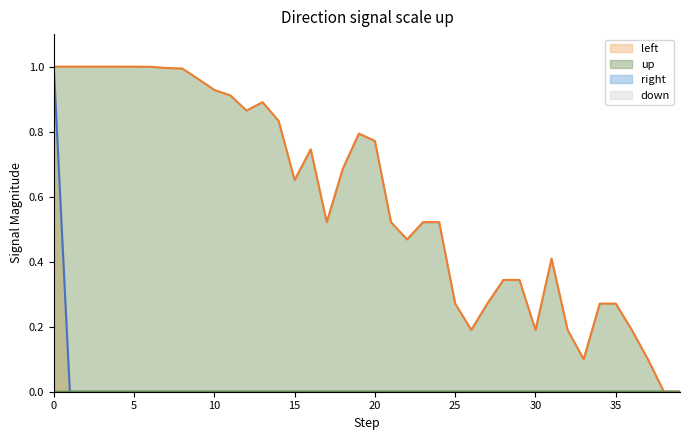

Does the chart display data point markers on the line(s)?

No